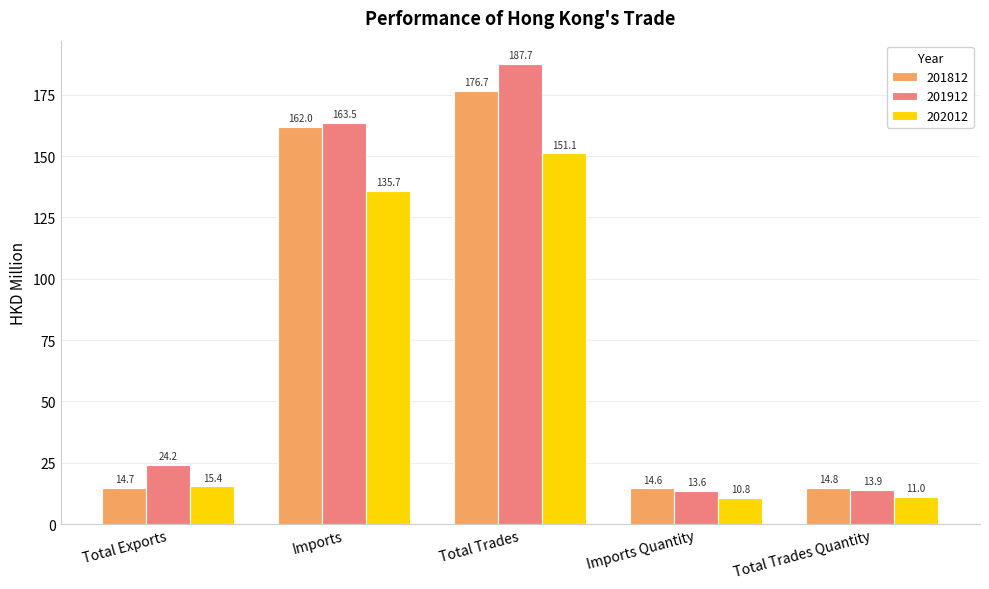

Reading right to left, extract all data points from this chart.

201812: Total Trades Quantity=14.8	Imports Quantity=14.6	Total Trades=176.7	Imports=162.0	Total Exports=14.7
201912: Total Trades Quantity=13.9	Imports Quantity=13.6	Total Trades=187.7	Imports=163.5	Total Exports=24.2
202012: Total Trades Quantity=11.0	Imports Quantity=10.8	Total Trades=151.1	Imports=135.7	Total Exports=15.4